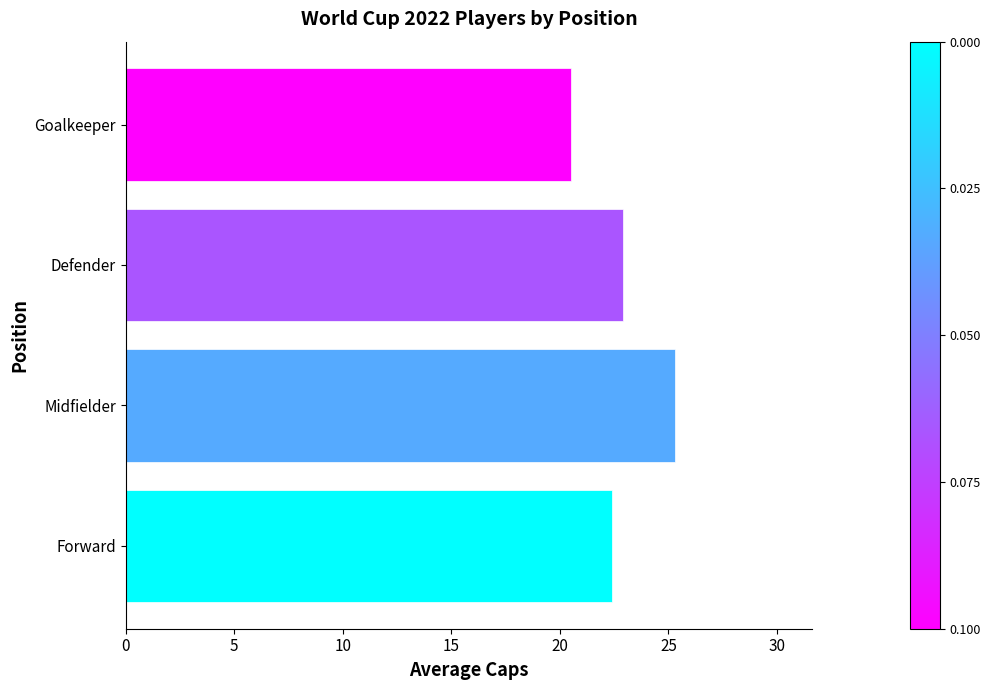

Where is the data nearest to the value 22?

Forward